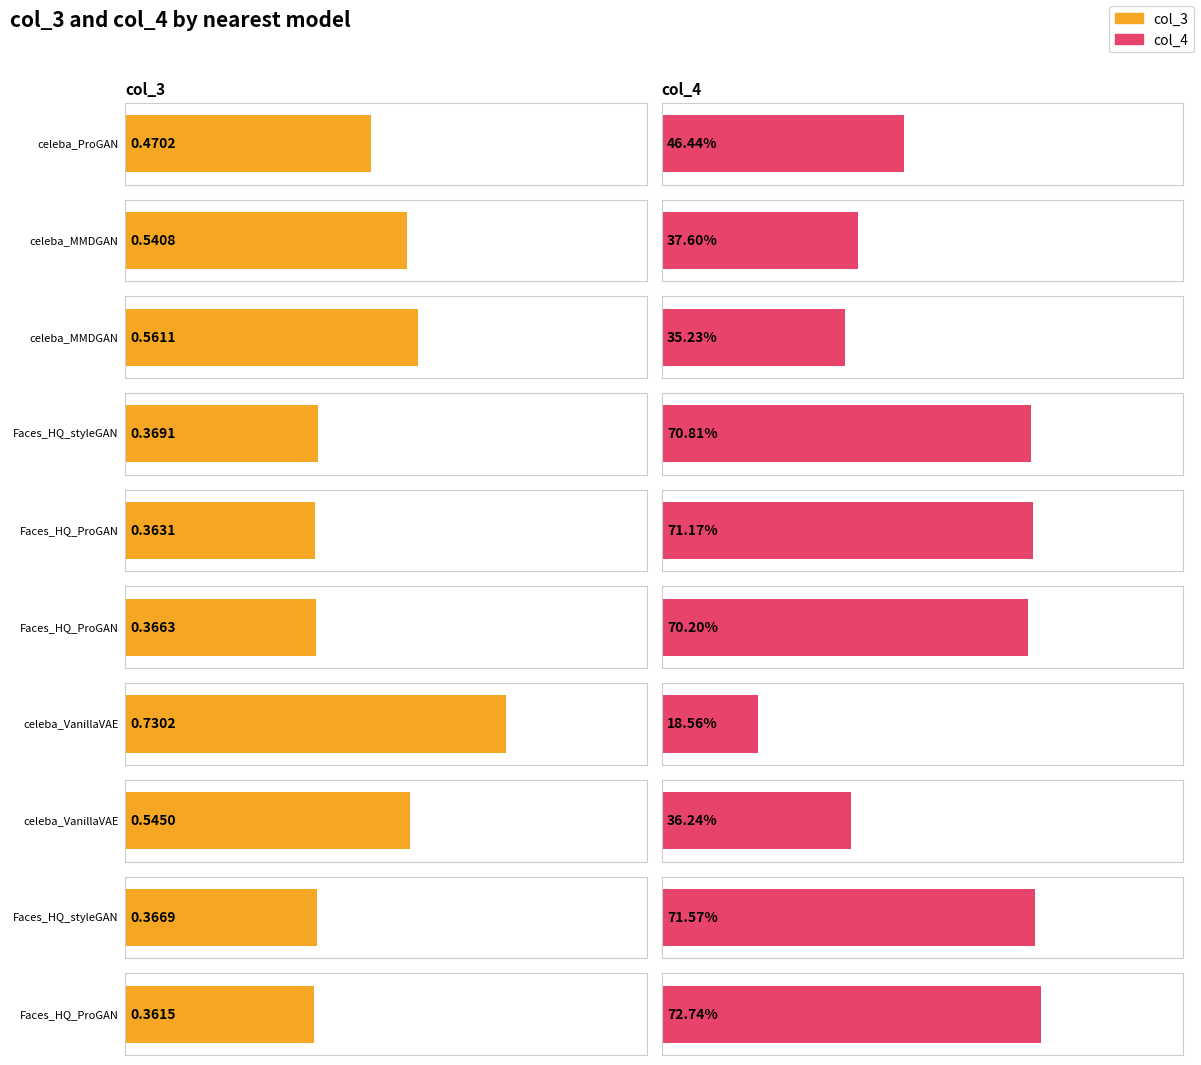

How many series are shown in this chart?

2